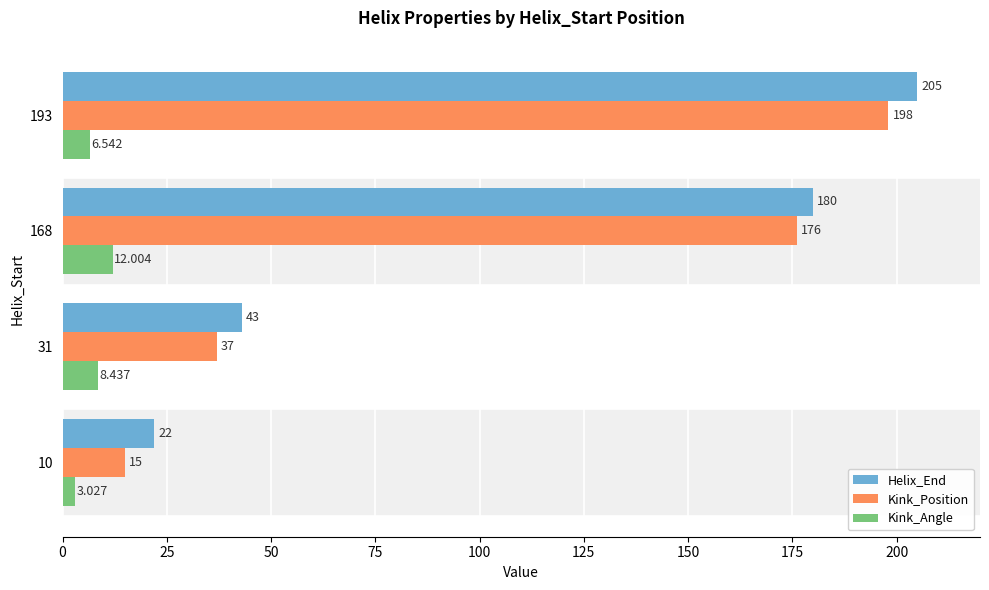

Which series changed the most between 168 and 193?

Helix_End